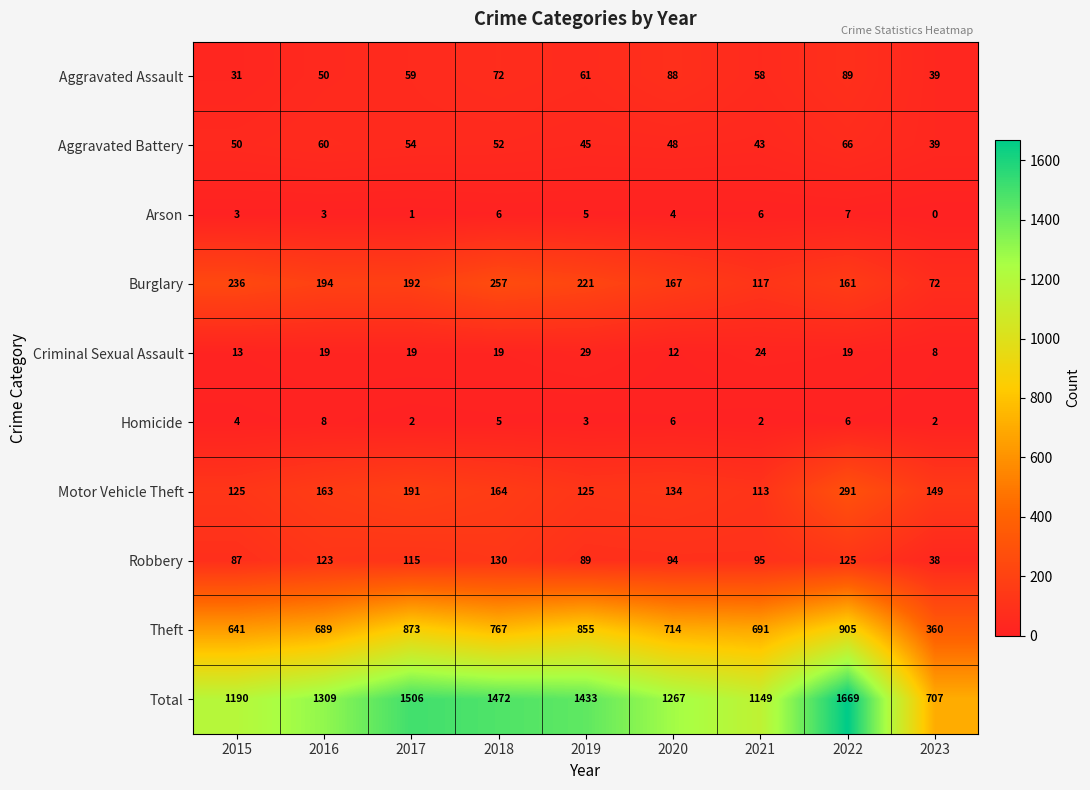

Is it true that Robbery equals 20 at 2015?

False